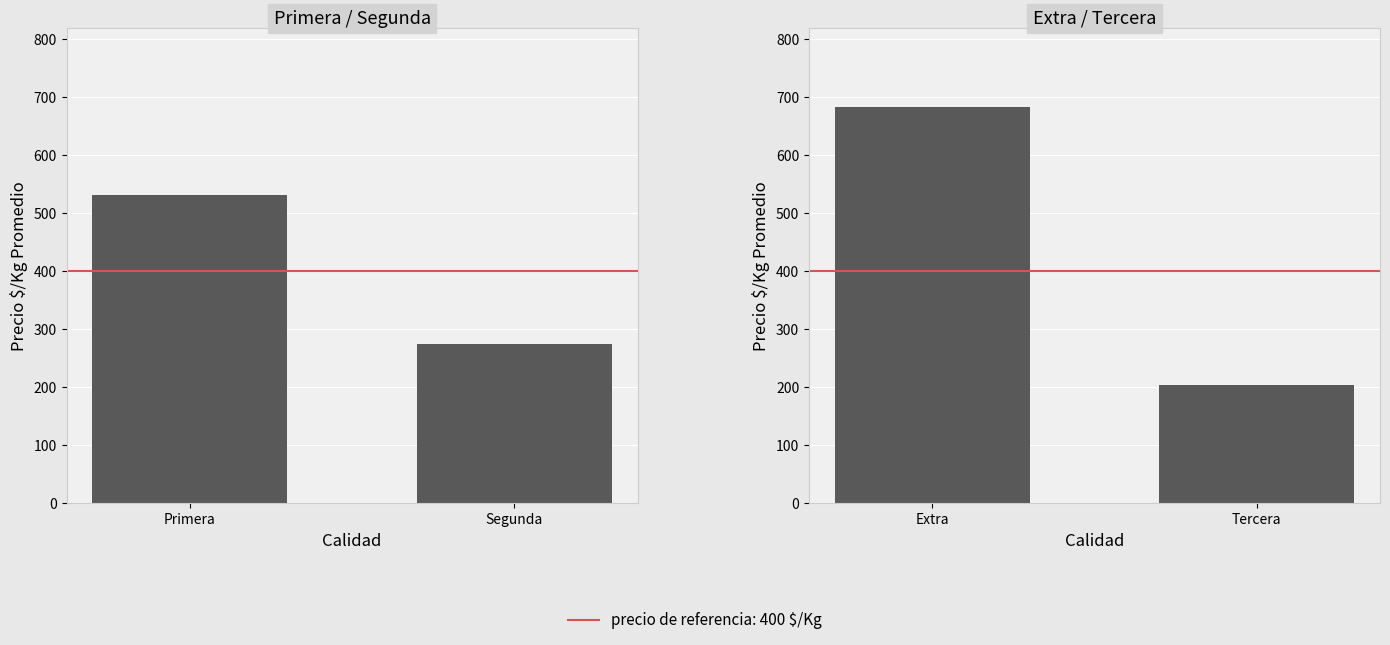

What is the difference between the Extra / Tercera values at Extra and Tercera?

479